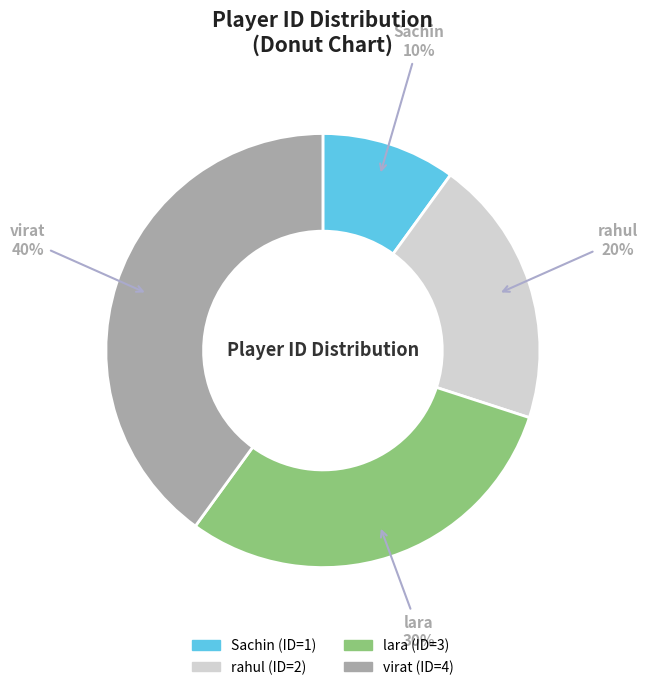

What is the ratio of the value at virat to the value at lara?

1.3